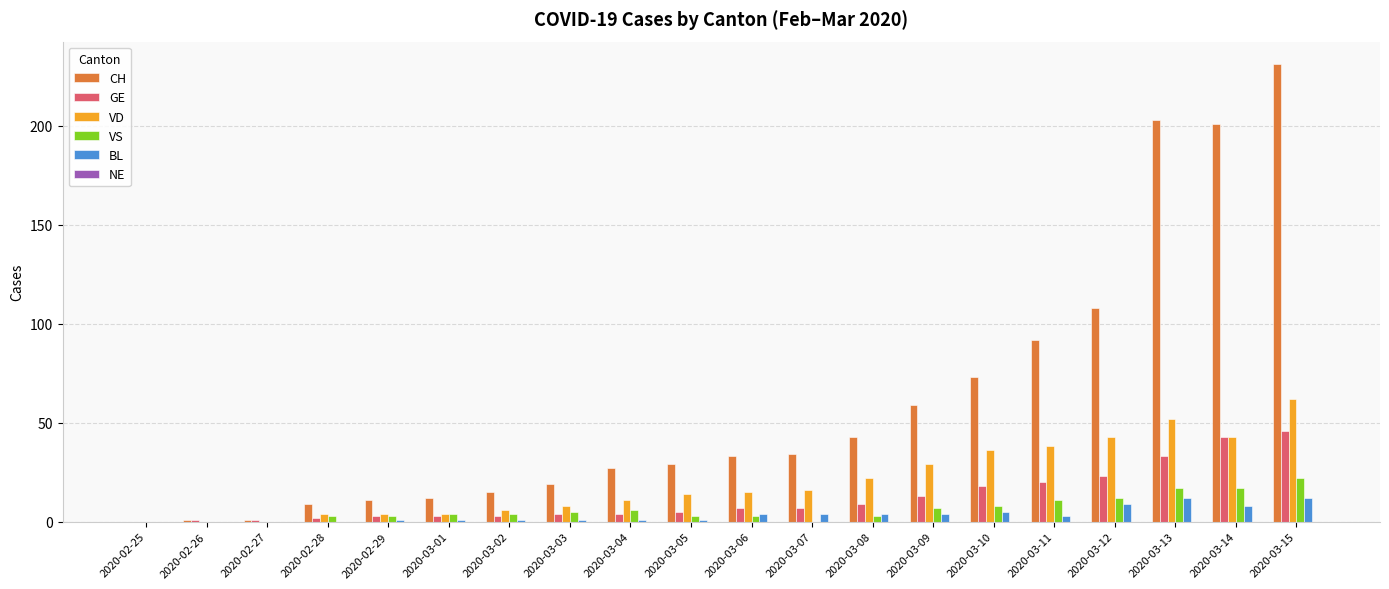

At which category is the sum across all series the highest?

2020-03-15